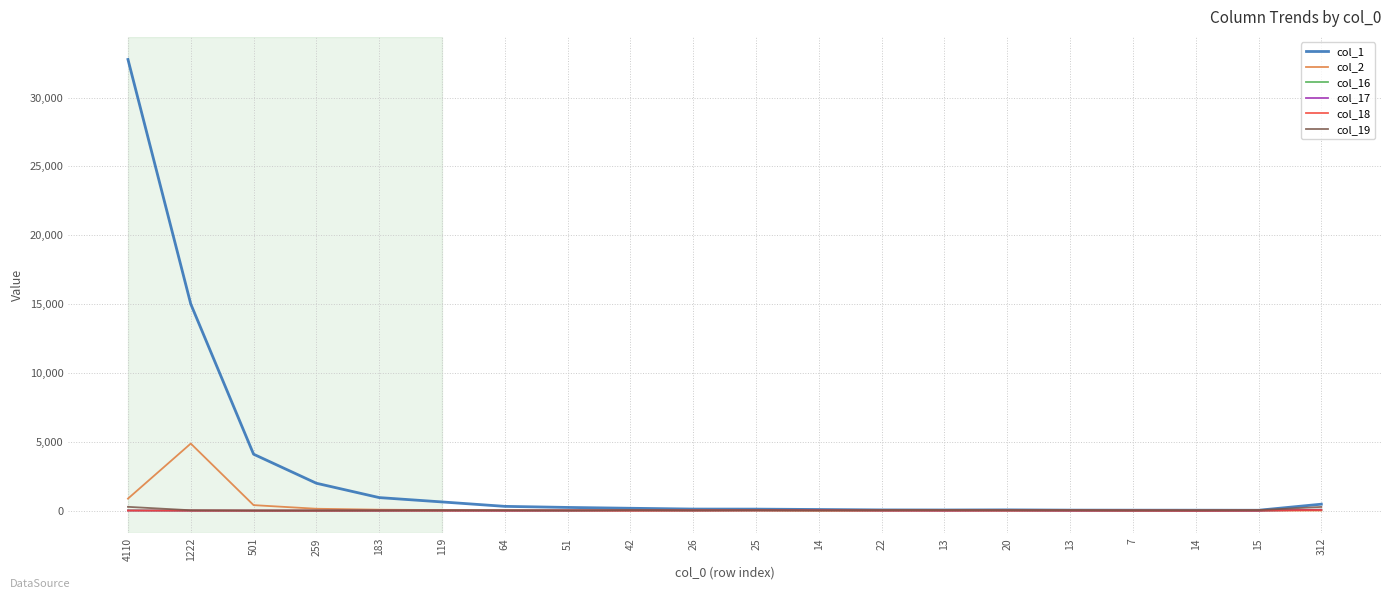

Does the chart display data point markers on the line(s)?

No